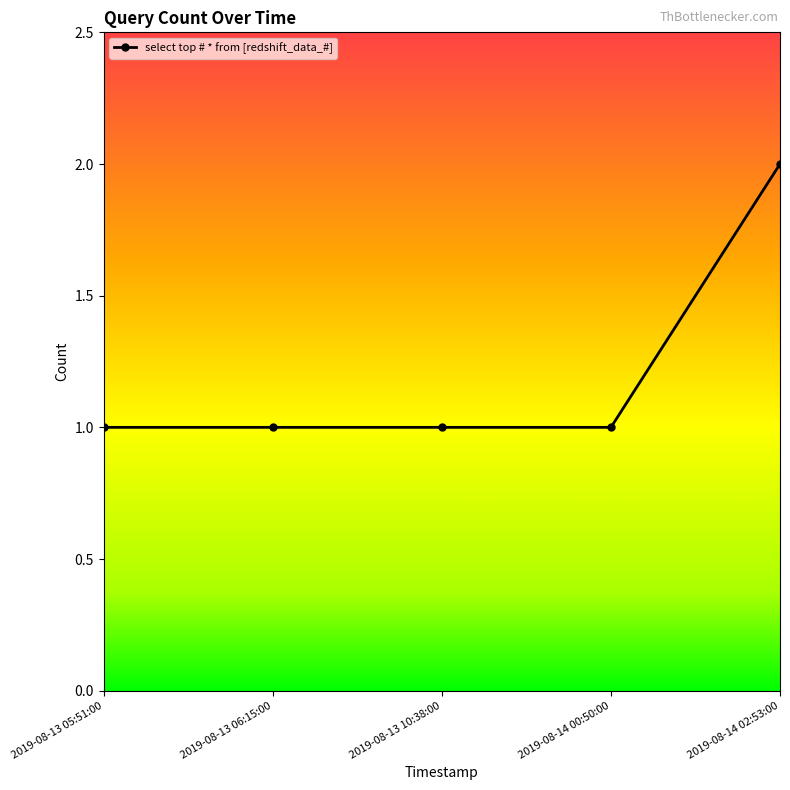

The chart shows a value of 2 at 2019-08-14 00:50:00. True or false?

False